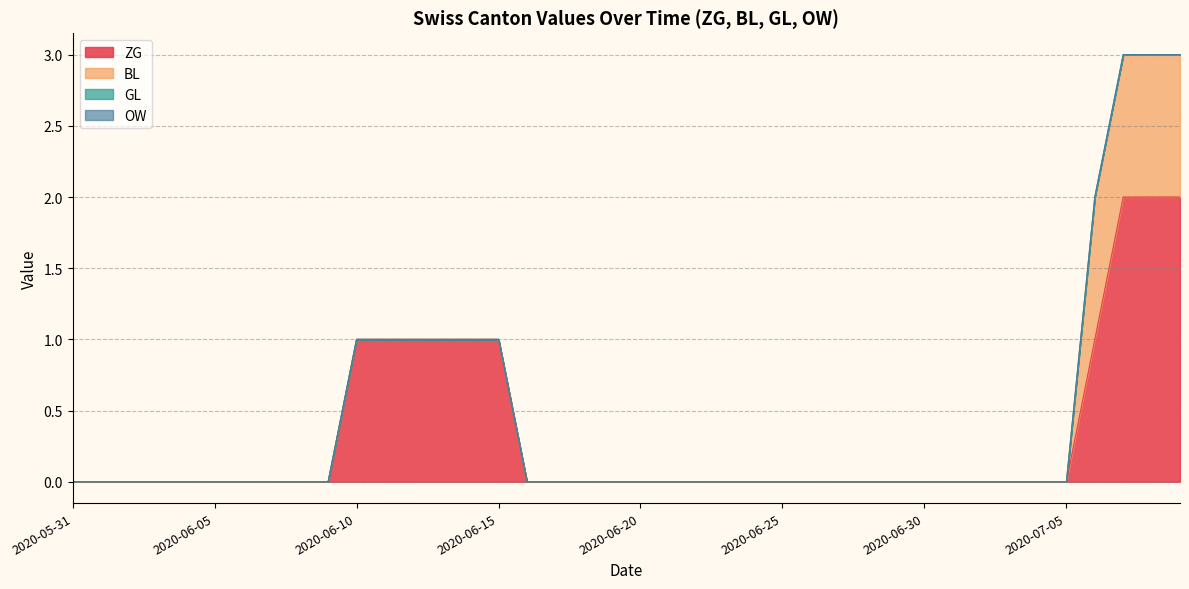

Which series has the largest total across all categories?

ZG